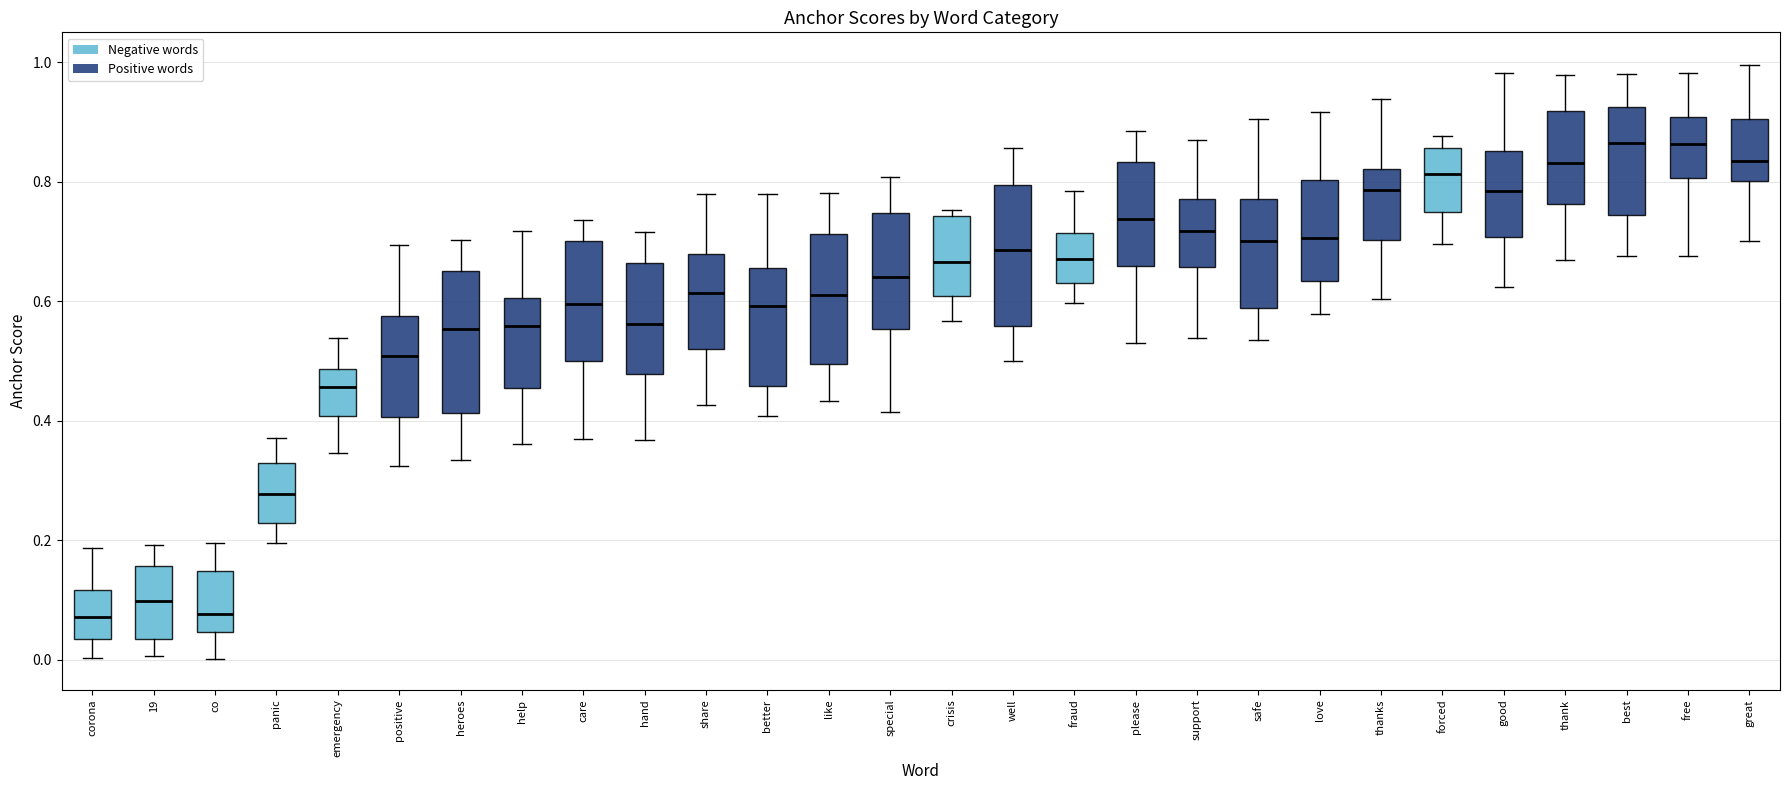

Where does the upper whisker of the box for fraud end on the y-axis? The values are not printed on the chart, so give them approximately, as read against the axis.

0.78